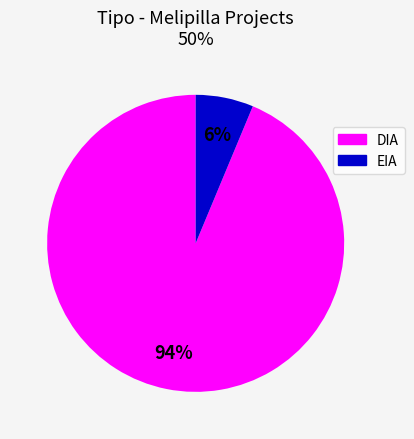

To the nearest percent, what is the combined percentage of DIA and EIA?

100%